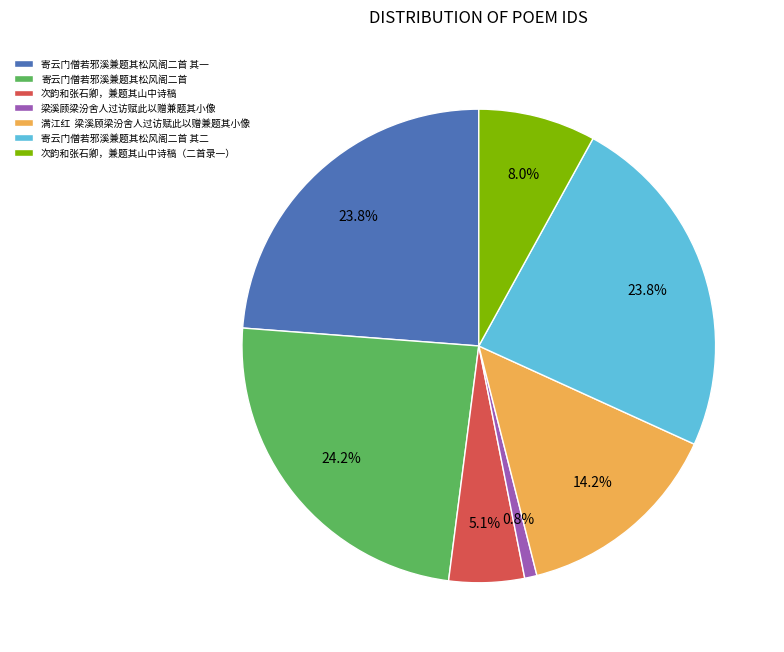

What percentage do 次韵和张石卿，兼题其山中诗稿（二首录一） and 寄云门僧若邪溪兼题其松风阁二首 together represent?

32.2%